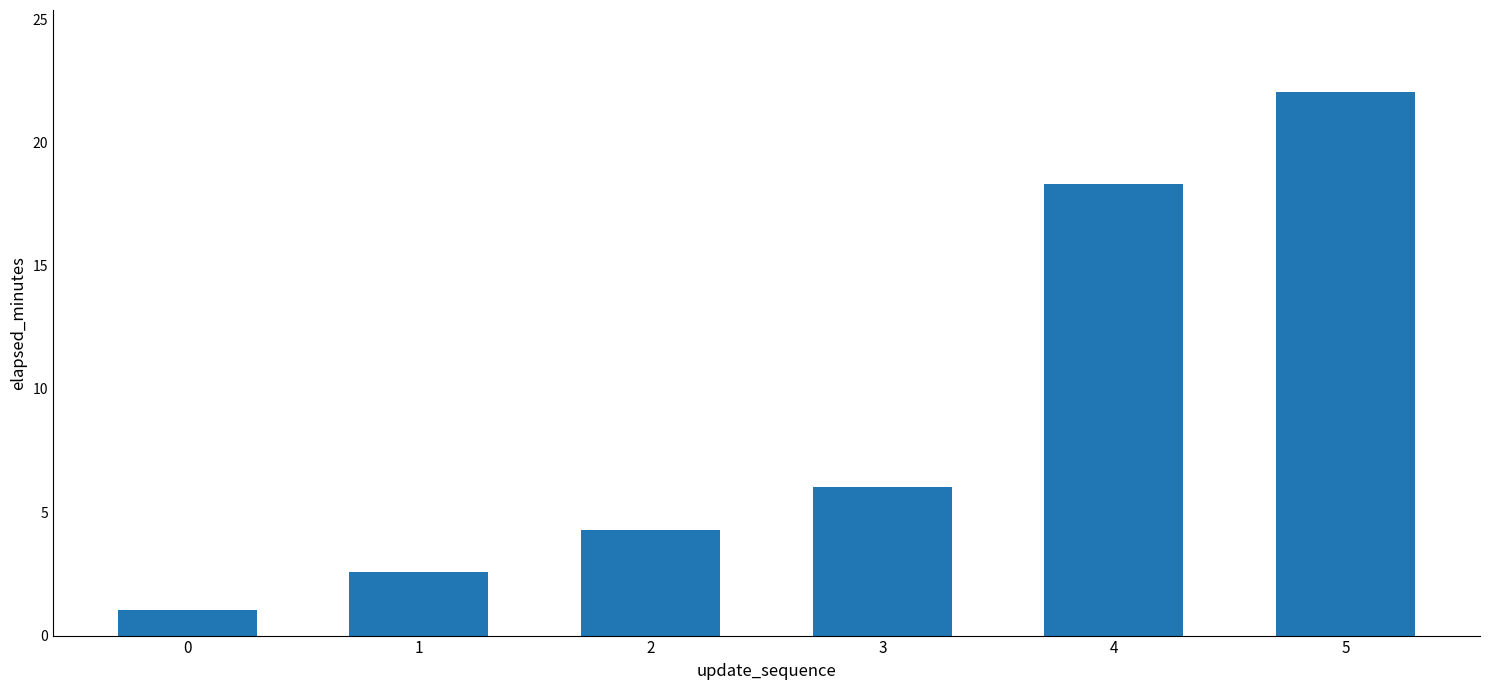

List the labels in order of value, largest first.

5, 4, 3, 2, 1, 0